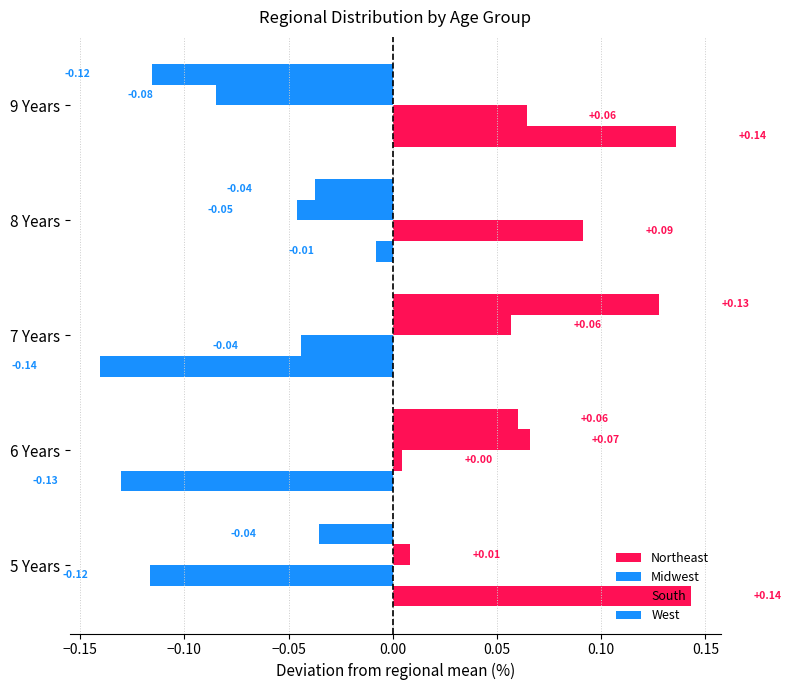

At how many categories does at least one series exceed 0?

5